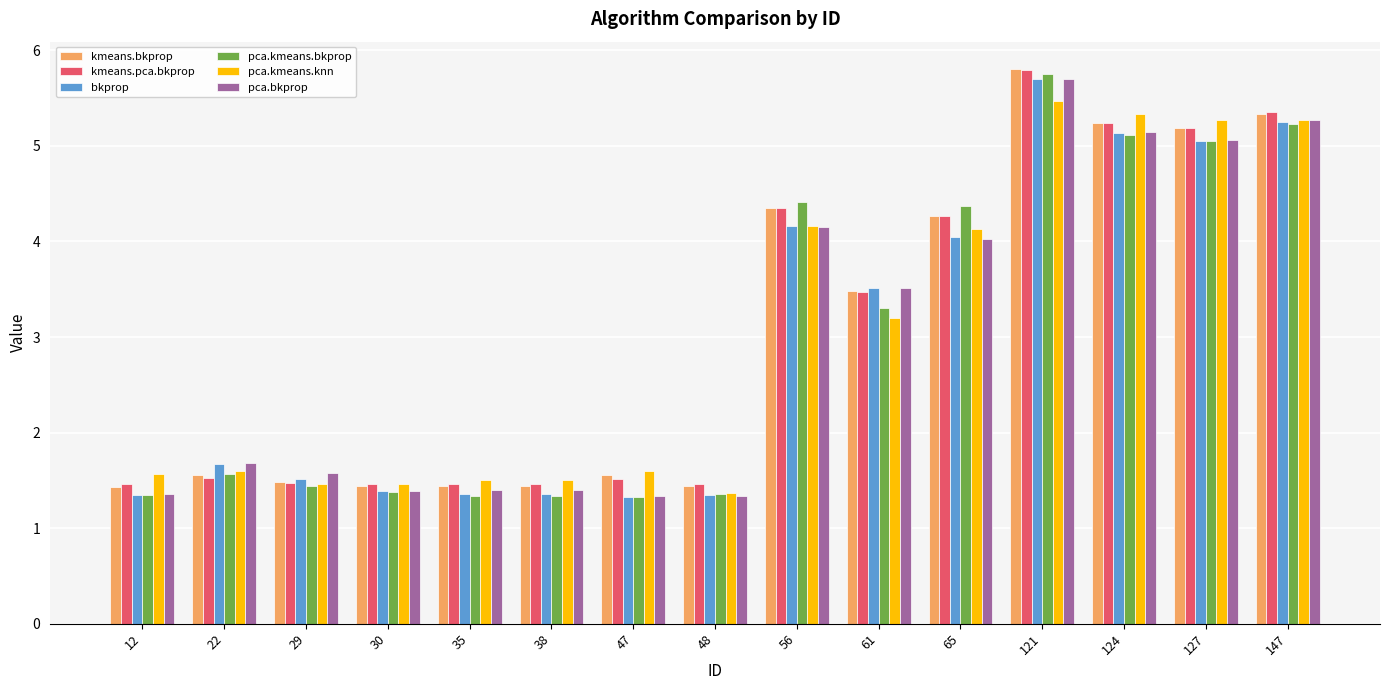

How many groups of bars are there?

15